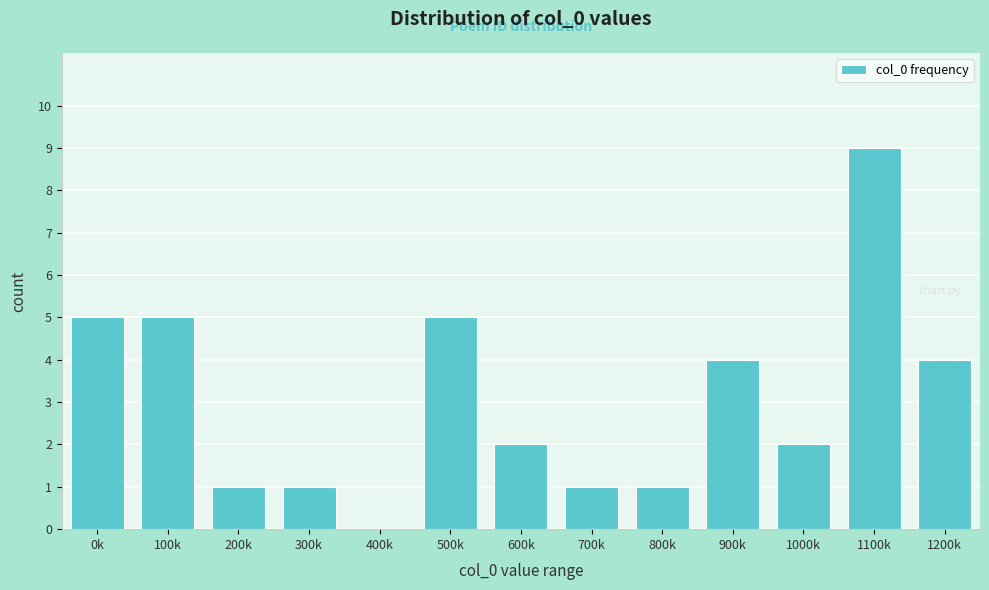

Reading left to right, list all the values displayed in this chart.

0k=5	100k=5	200k=1	300k=1	400k=0	500k=5	600k=2	700k=1	800k=1	900k=4	1000k=2	1100k=9	1200k=4